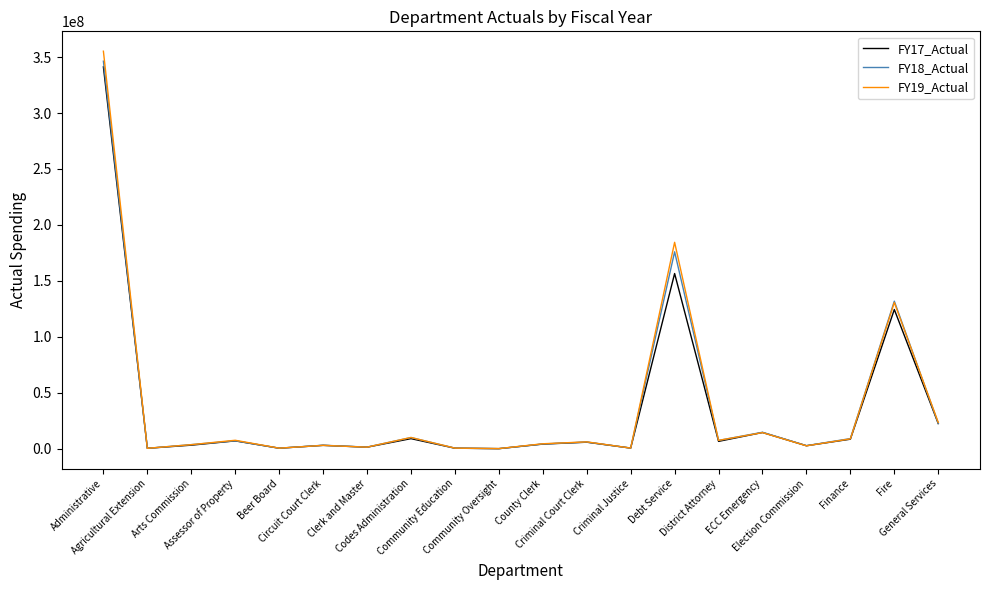

Where does the FY19_Actual series first go above 6056976?

Administrative